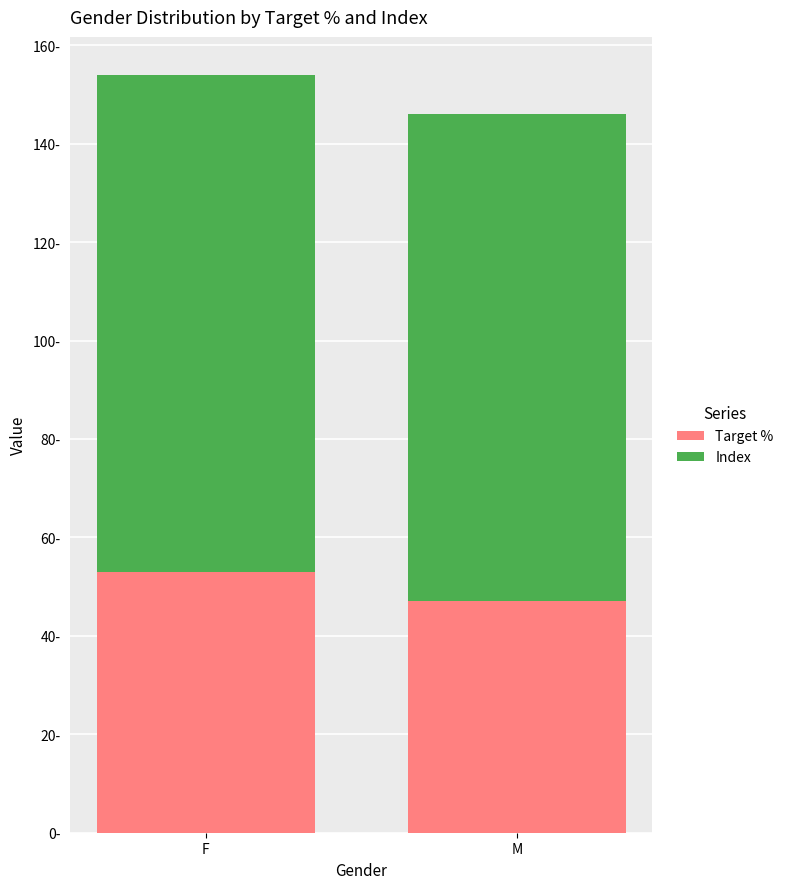

What are all the series names shown in the legend?

Target %, Index